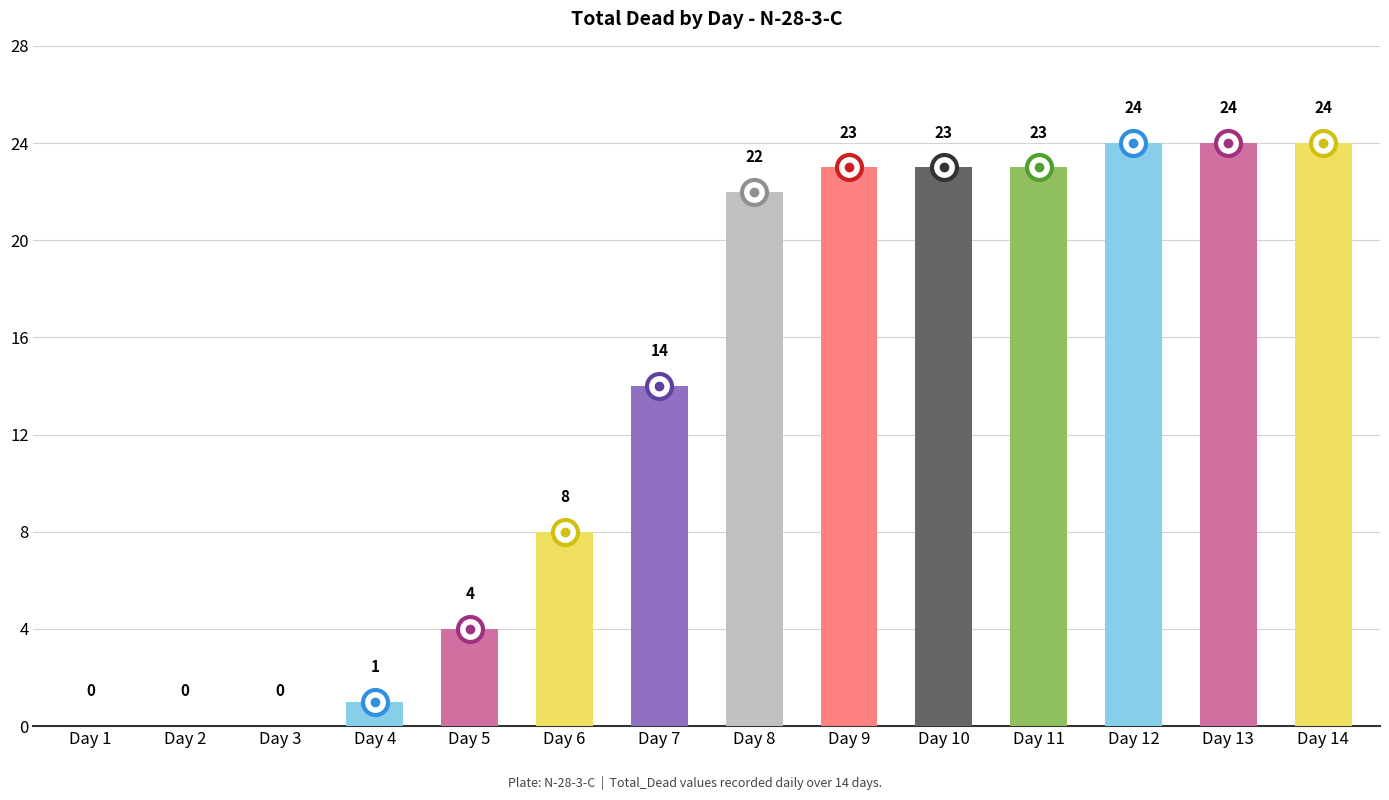

Are the bars grouped side by side (vs. stacked)?

No